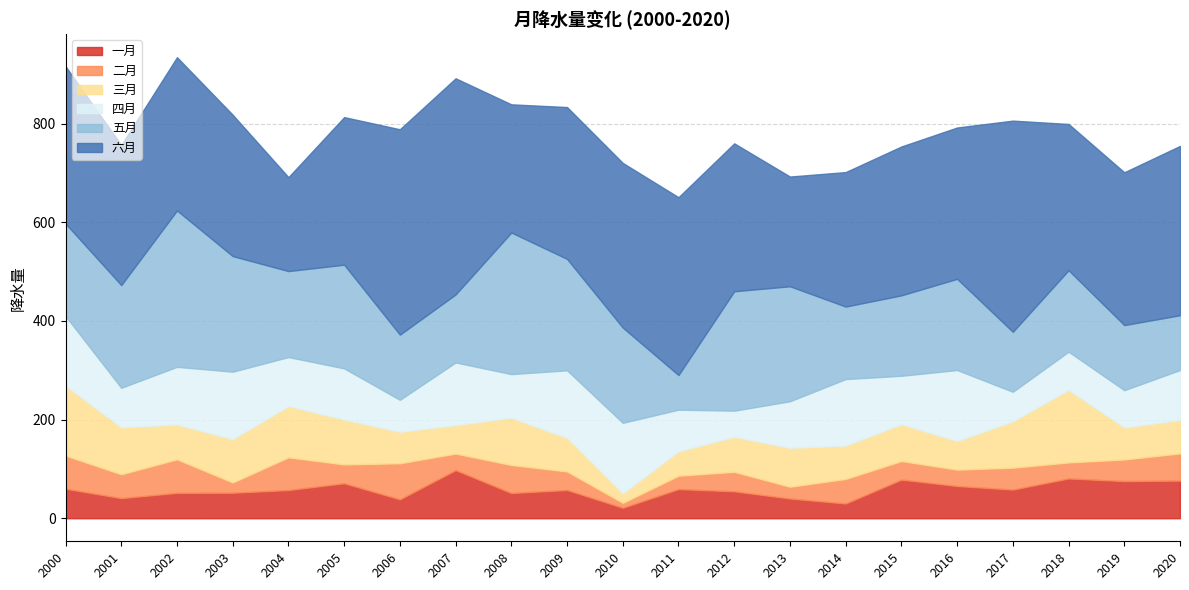

What is the sum of all 二月 values?

908.0